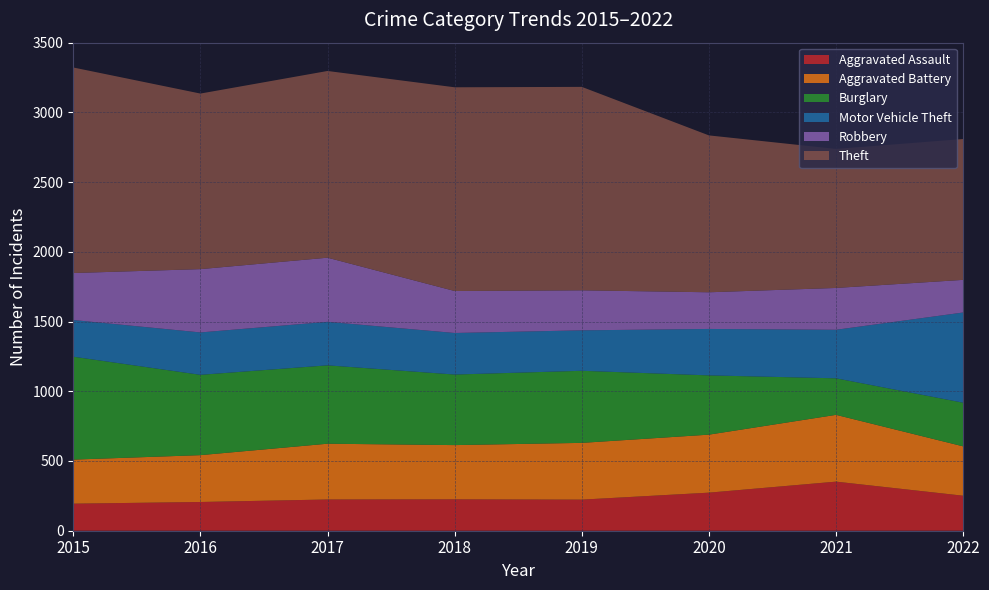

Reading right to left, list all the values displayed in this chart.

Aggravated Assault: 251	352	273	223	225	224	206	194
Aggravated Battery: 354	479	416	407	389	400	336	316
Burglary: 313	262	425	517	506	562	576	738
Motor Vehicle Theft: 647	348	333	290	298	312	304	263
Robbery: 234	300	263	287	301	460	454	337
Theft: 1010	997	1125	1459	1461	1339	1259	1474